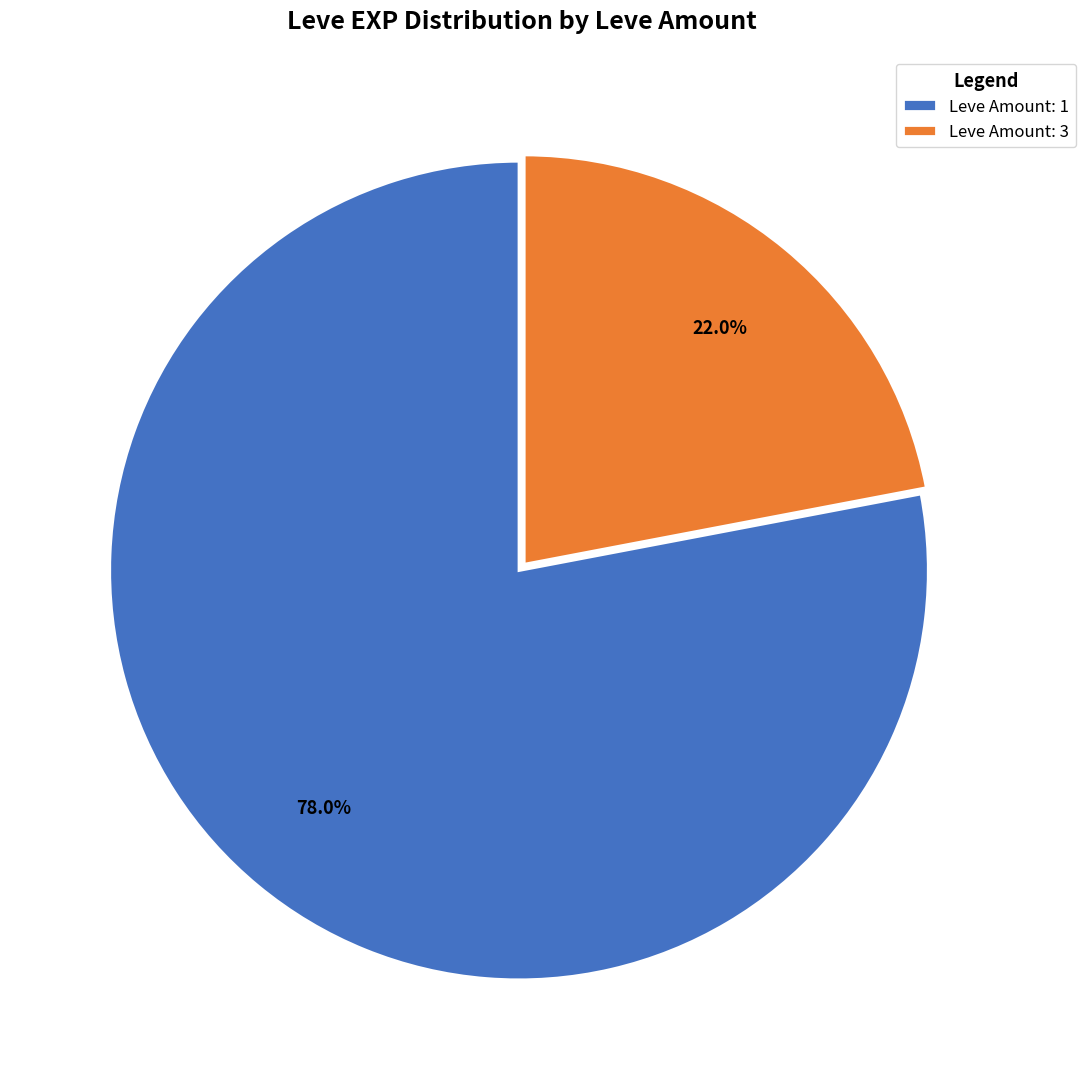

Which has a higher value, Leve Amount: 1 or Leve Amount: 3?

Leve Amount: 1